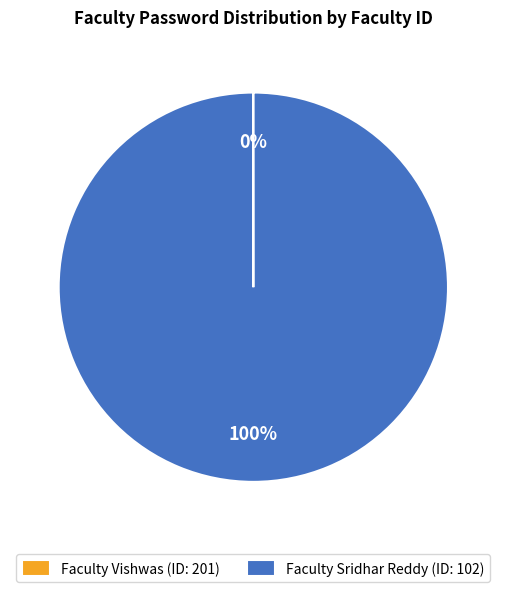

What is the majority slice?

Faculty Sridhar Reddy (ID: 102)